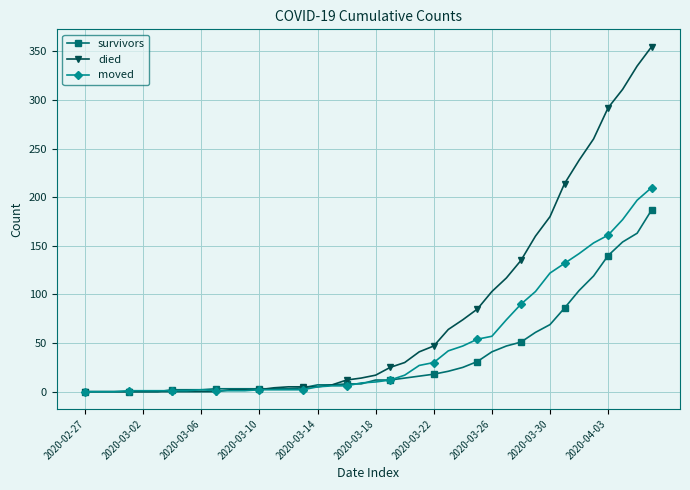

How many distinct data groups are displayed?

3